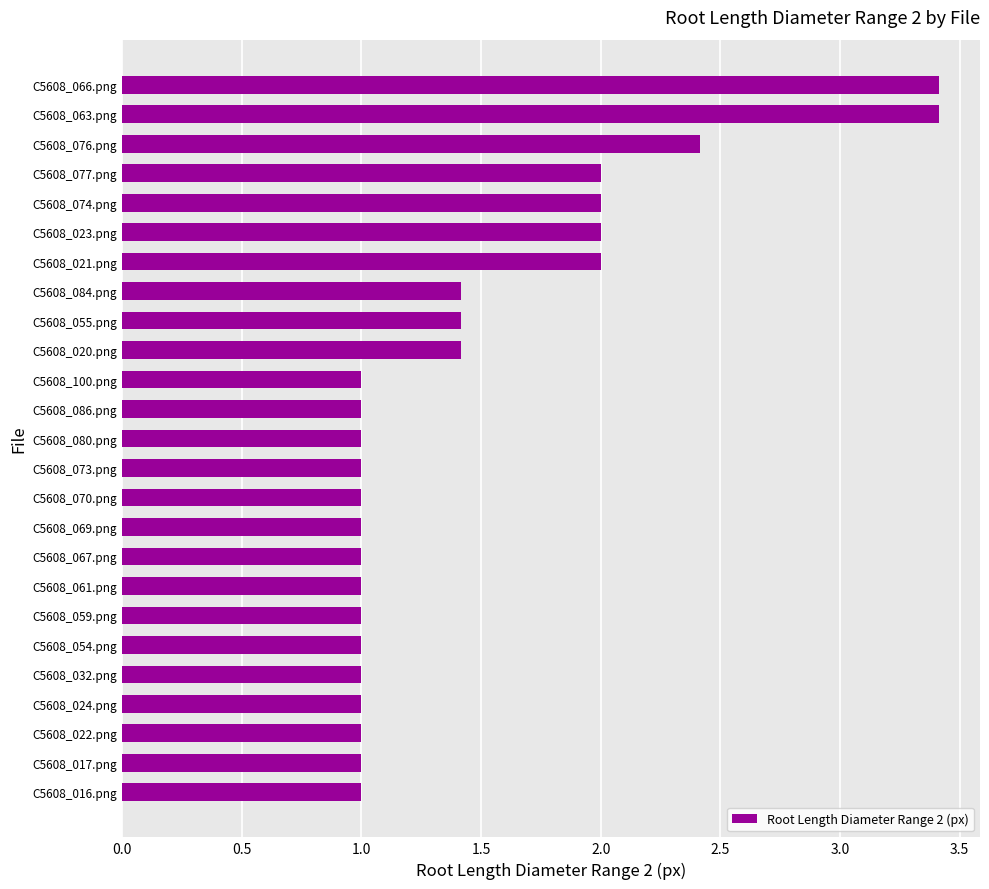

What is the ratio of the value at C5608_077.png to the value at C5608_059.png?

2.0